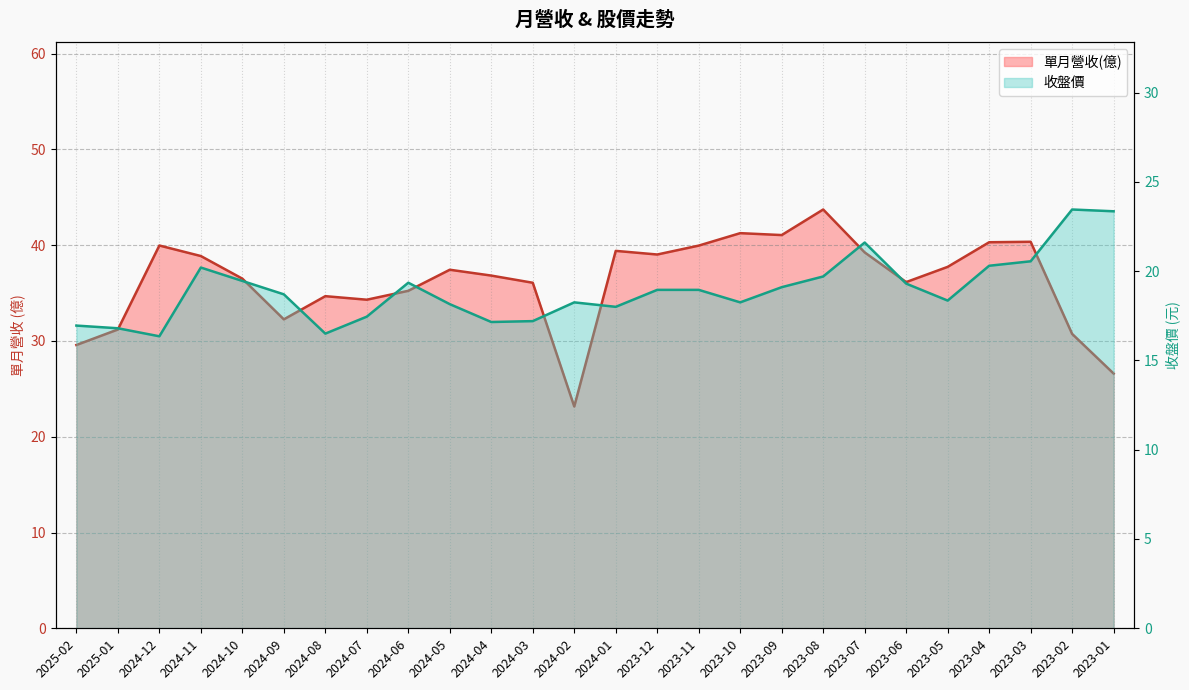

Which series has the largest total across all categories?

單月營收(億)